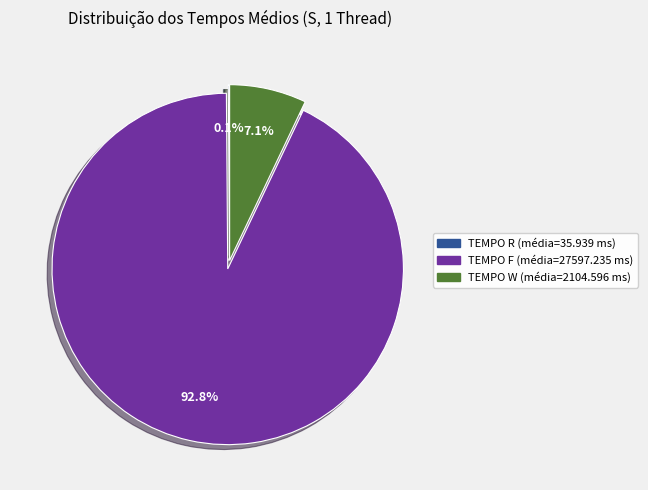

Is the sum of TEMPO W and TEMPO F greater than half?

Yes